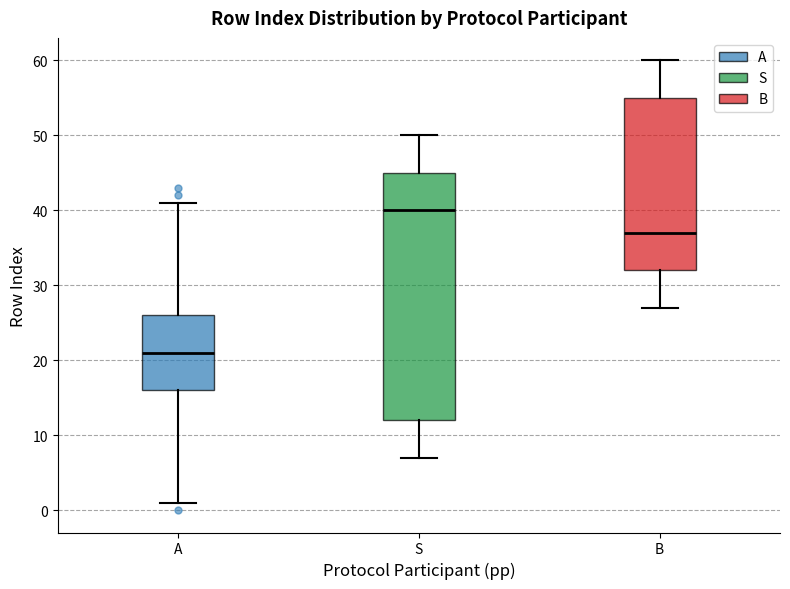

Where is the lower edge of the box for B on the y-axis? The values are not printed on the chart, so give them approximately, as read against the axis.

32